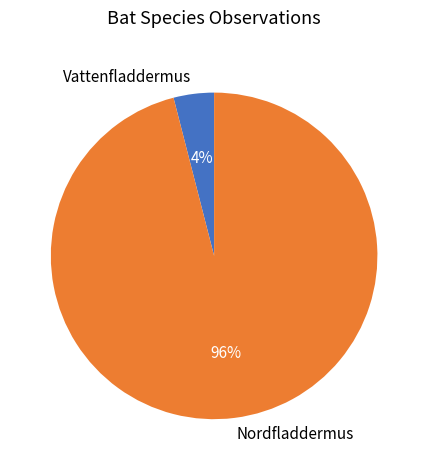

Which category accounts for the majority?

Nordfladdermus